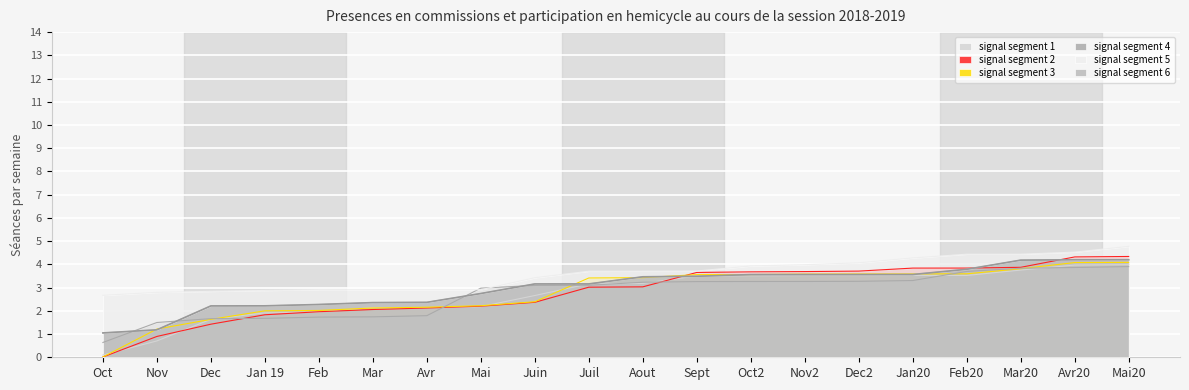

At which category does the chart reach its minimum across all series?

Oct